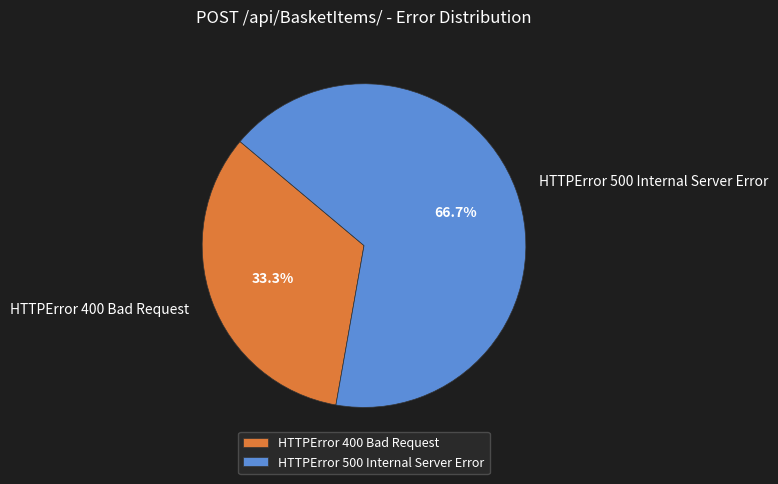

To the nearest percent, what is the average slice percentage?

50%